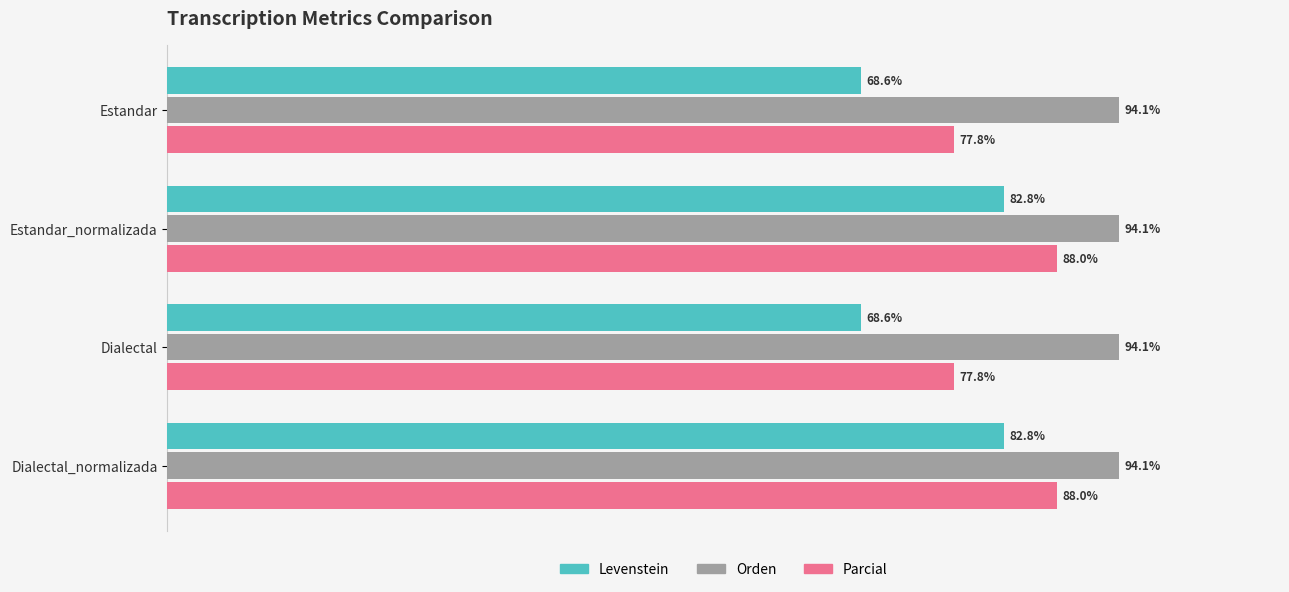

Rank the series by their maximum value, from highest to lowest.

Orden, Parcial, Levenstein